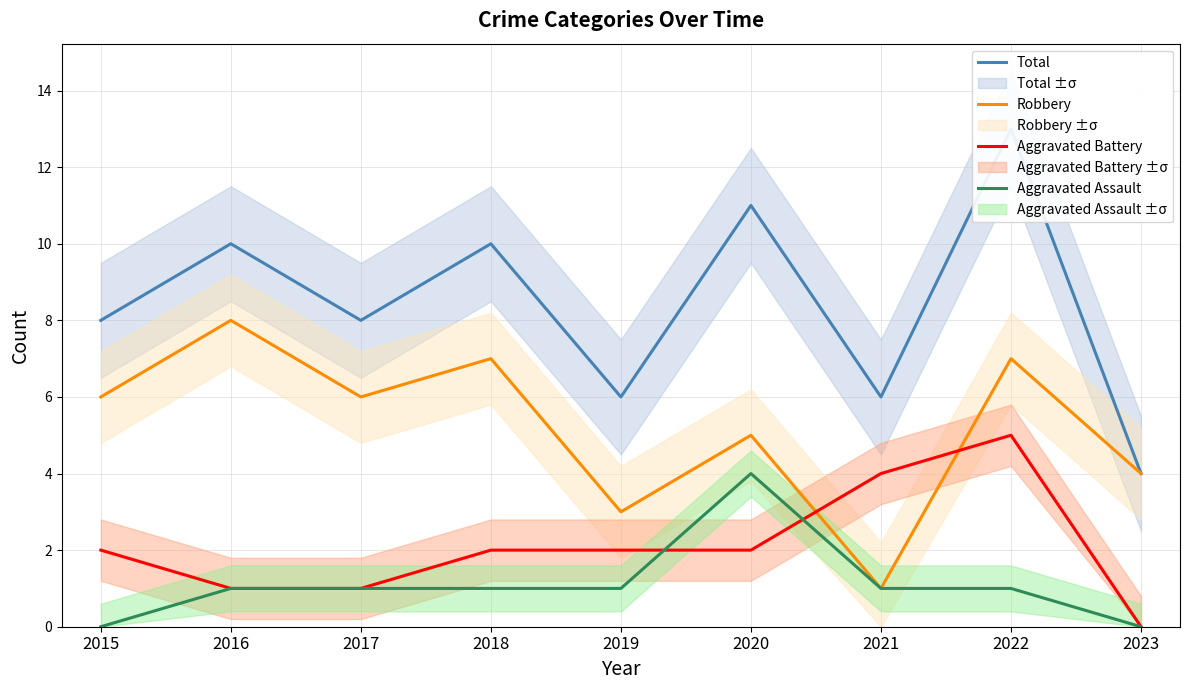

How many values in the Aggravated Battery series exceed 2?

2